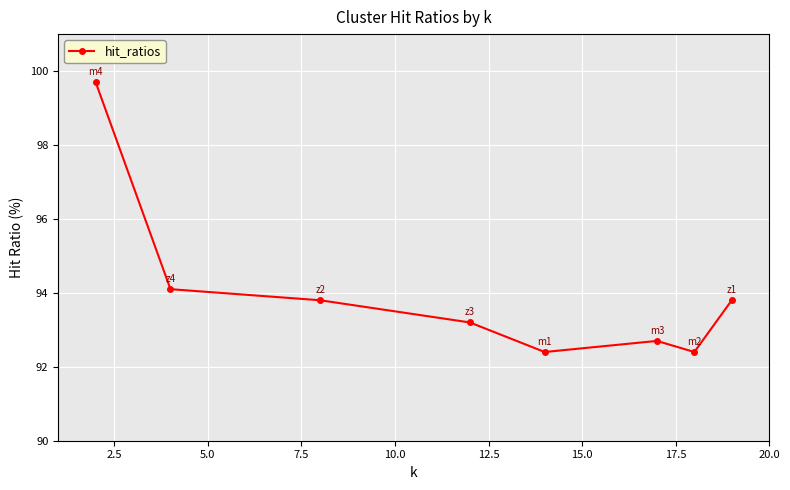

What is the average value?

94.0